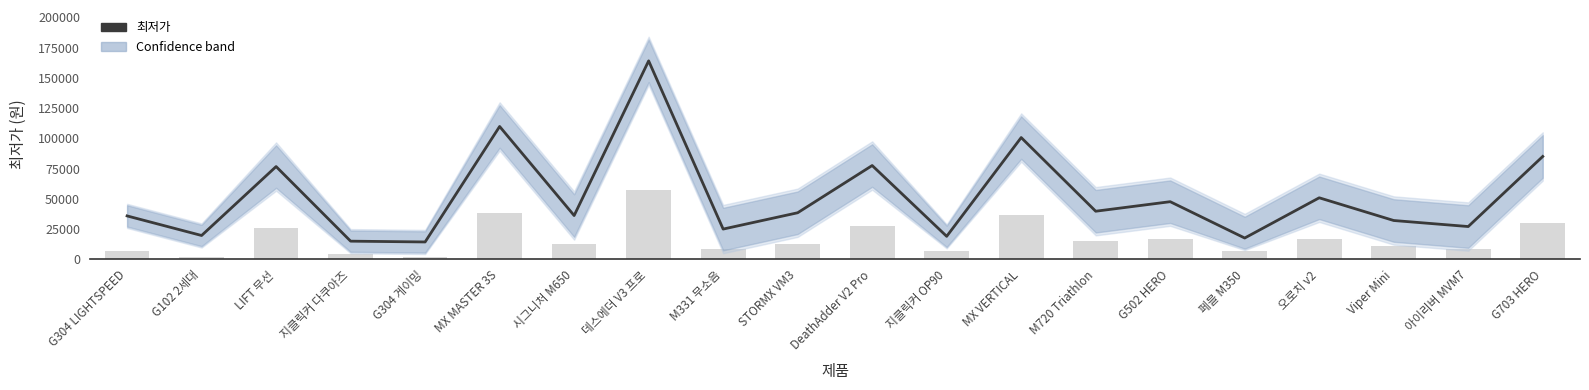

What is the average value?

51546